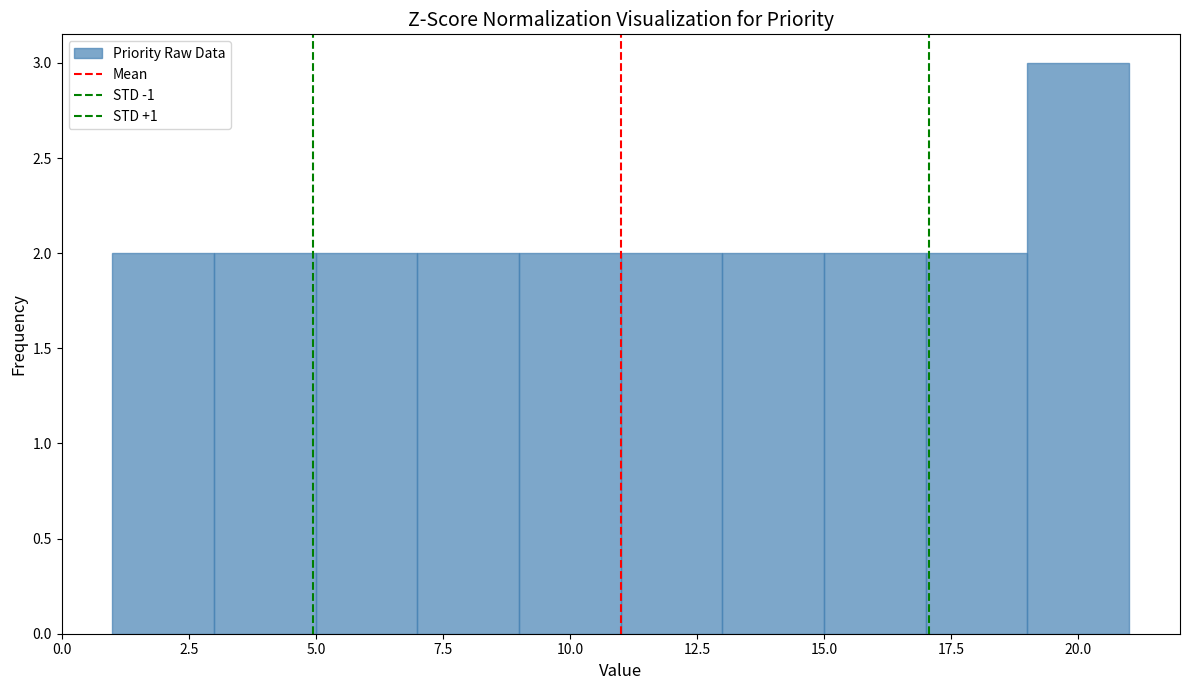

Over which range of the x-axis is the bar tallest?

19 to 21